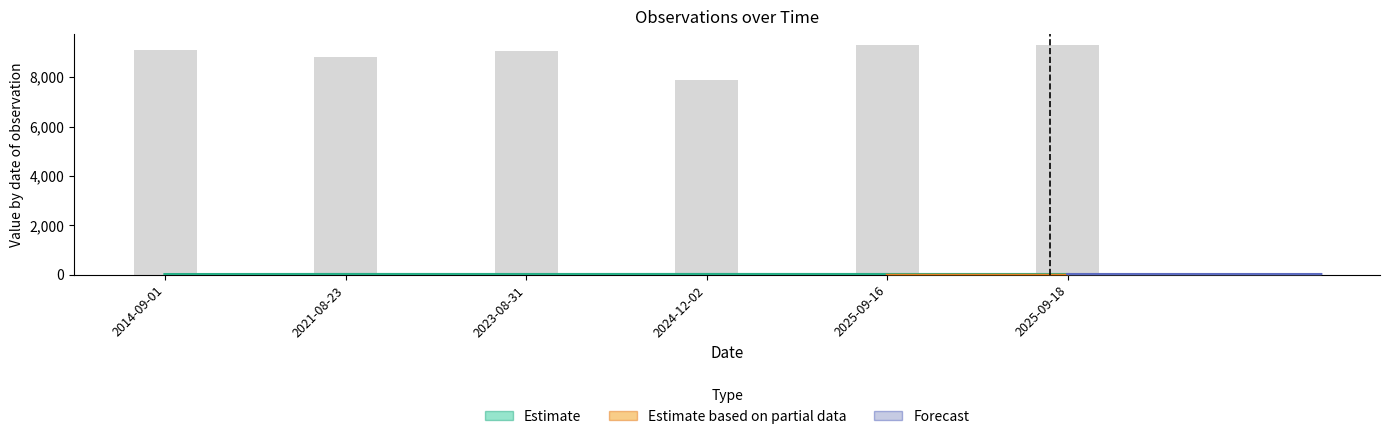

What is the difference between the highest and lowest values at 2025-09-18?

9276.0